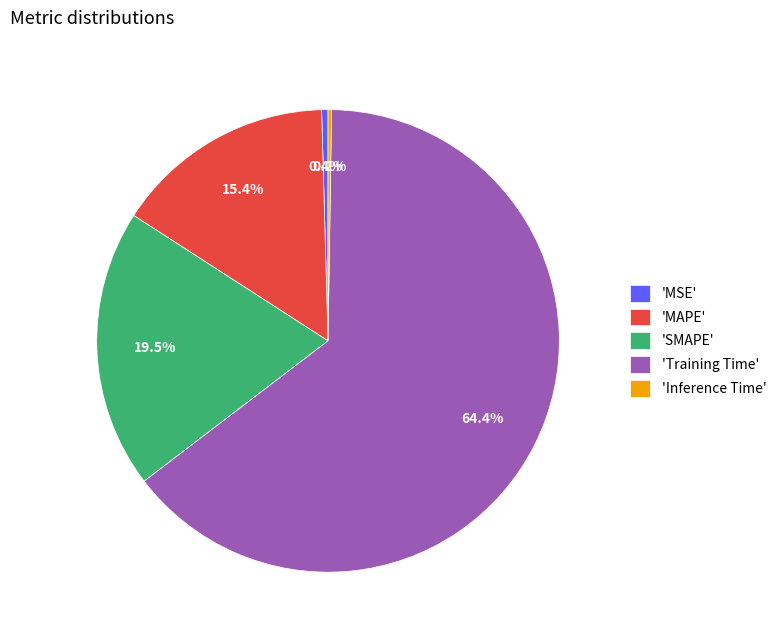

Which category has the biggest portion of the pie?

'Training Time'